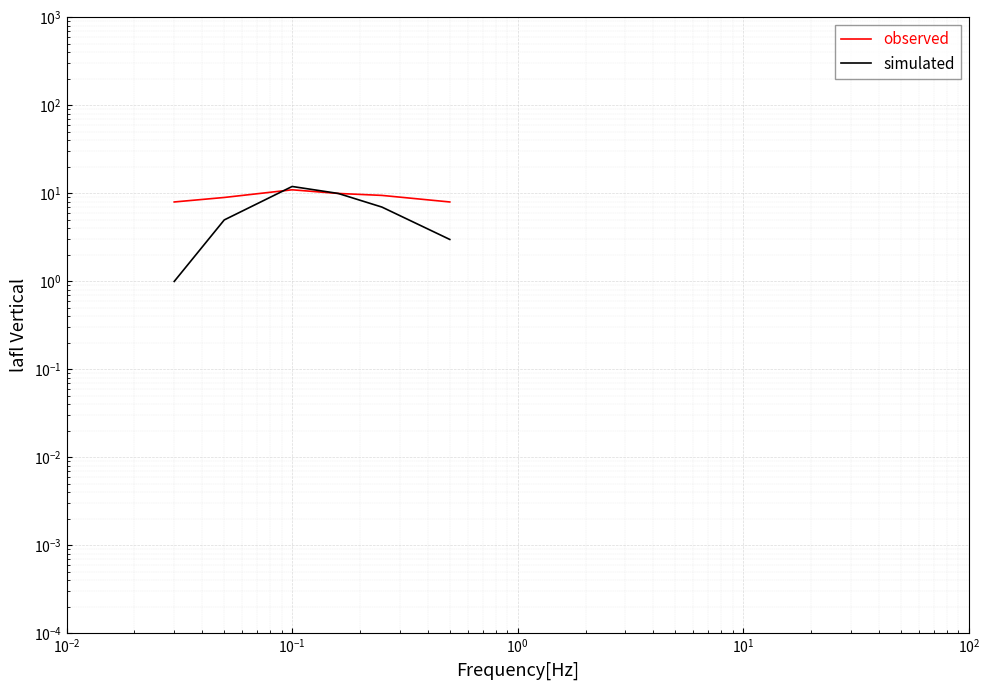

Count the number of data series in this chart.

2